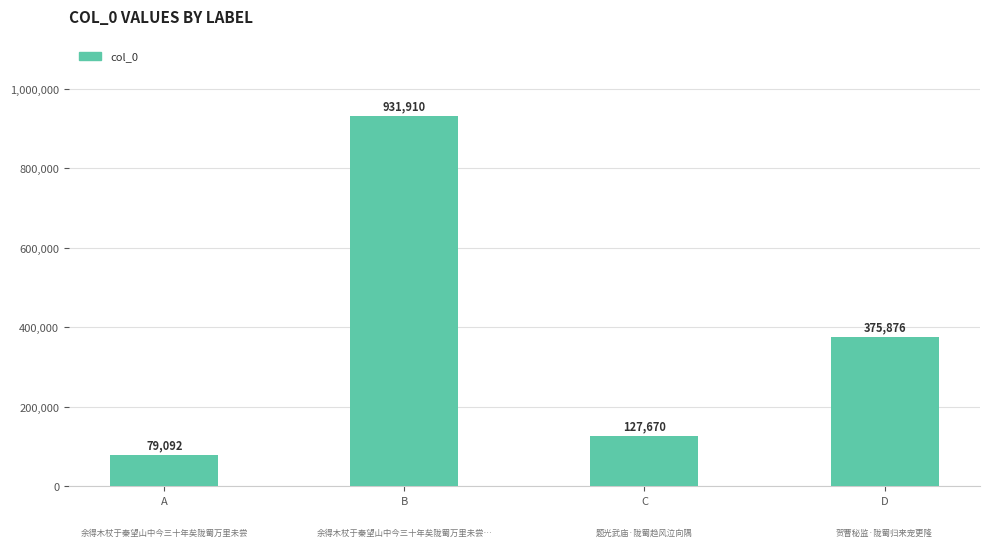

Which label corresponds to the largest value in the chart?

B